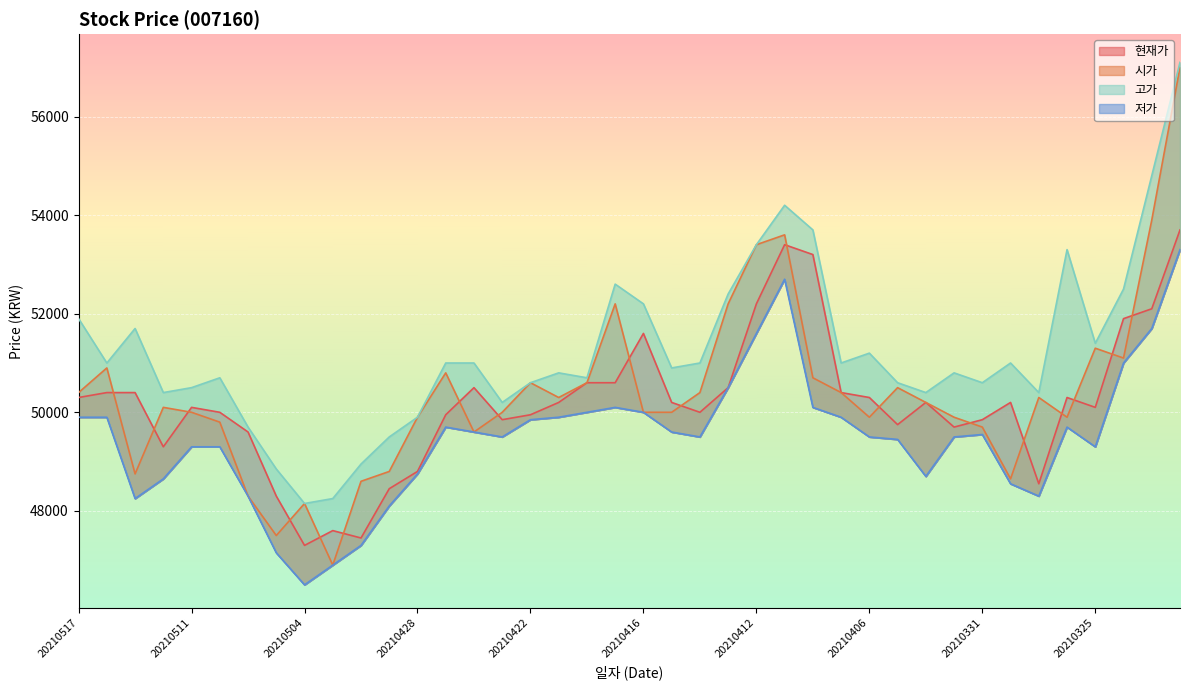

Reading left to right, what are all the values shown in this chart?

현재가: 20210517=50300	20210514=50400	20210513=50400	20210512=49300	20210511=50100	20210510=50000	20210507=49600	20210506=48300	20210504=47300	20210503=47600	20210430=47450	20210429=48450	20210428=48800	20210427=49950	20210426=50500	20210423=49850	20210422=49950	20210421=50200	20210420=50600	20210419=50600	20210416=51600	20210415=50200	20210414=50000	20210413=50500	20210412=52200	20210409=53400	20210408=53200	20210407=50400	20210406=50300	20210405=49750	20210402=50200	20210401=49700	20210331=49850	20210330=50200	20210329=48550	20210326=50300	20210325=50100	20210324=51900	20210323=52100	20210322=53700
시가: 20210517=50400	20210514=50900	20210513=48750	20210512=50100	20210511=50000	20210510=49800	20210507=48300	20210506=47500	20210504=48150	20210503=46900	20210430=48600	20210429=48800	20210428=49900	20210427=50800	20210426=49600	20210423=50000	20210422=50600	20210421=50300	20210420=50600	20210419=52200	20210416=50000	20210415=50000	20210414=50400	20210413=52200	20210412=53400	20210409=53600	20210408=50700	20210407=50400	20210406=49900	20210405=50500	20210402=50200	20210401=49900	20210331=49700	20210330=48650	20210329=50300	20210326=49900	20210325=51300	20210324=51100	20210323=53900	20210322=57000
고가: 20210517=51900	20210514=51000	20210513=51700	20210512=50400	20210511=50500	20210510=50700	20210507=49700	20210506=48850	20210504=48150	20210503=48250	20210430=48950	20210429=49500	20210428=49900	20210427=51000	20210426=51000	20210423=50200	20210422=50600	20210421=50800	20210420=50700	20210419=52600	20210416=52200	20210415=50900	20210414=51000	20210413=52400	20210412=53400	20210409=54200	20210408=53700	20210407=51000	20210406=51200	20210405=50600	20210402=50400	20210401=50800	20210331=50600	20210330=51000	20210329=50400	20210326=53300	20210325=51400	20210324=52500	20210323=54800	20210322=57100
저가: 20210517=49900	20210514=49900	20210513=48250	20210512=48650	20210511=49300	20210510=49300	20210507=48300	20210506=47150	20210504=46500	20210503=46900	20210430=47300	20210429=48100	20210428=48750	20210427=49700	20210426=49600	20210423=49500	20210422=49850	20210421=49900	20210420=50000	20210419=50100	20210416=50000	20210415=49600	20210414=49500	20210413=50500	20210412=51600	20210409=52700	20210408=50100	20210407=49900	20210406=49500	20210405=49450	20210402=48700	20210401=49500	20210331=49550	20210330=48550	20210329=48300	20210326=49700	20210325=49300	20210324=51000	20210323=51700	20210322=53300